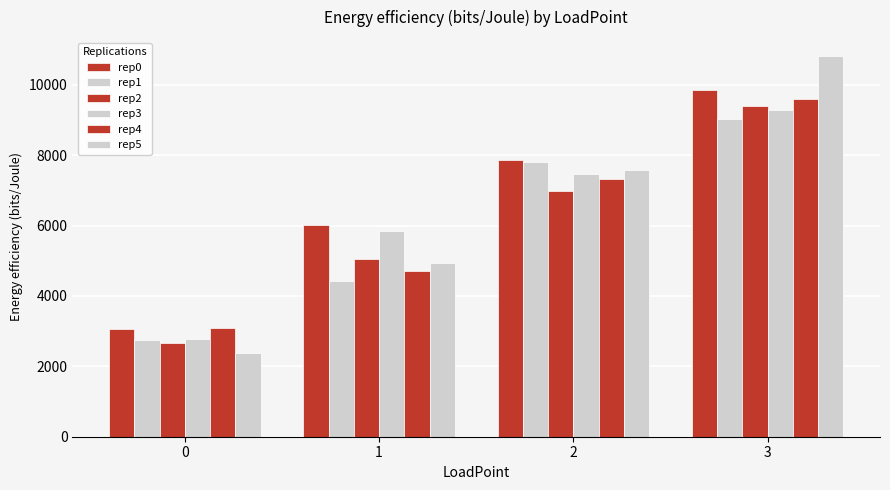

Reading left to right, extract all data points from this chart.

rep0: 0=3059.5	1=6024.1	2=7868.3	3=9841.9
rep1: 0=2747.8	1=4422.9	2=7806.6	3=9032.8
rep2: 0=2663.8	1=5043.2	2=6991.7	3=9408.3
rep3: 0=2762.0	1=5846.2	2=7461.0	3=9294.0
rep4: 0=3086.4	1=4701.0	2=7321.1	3=9580.2
rep5: 0=2383.4	1=4944.2	2=7590.4	3=10811.7